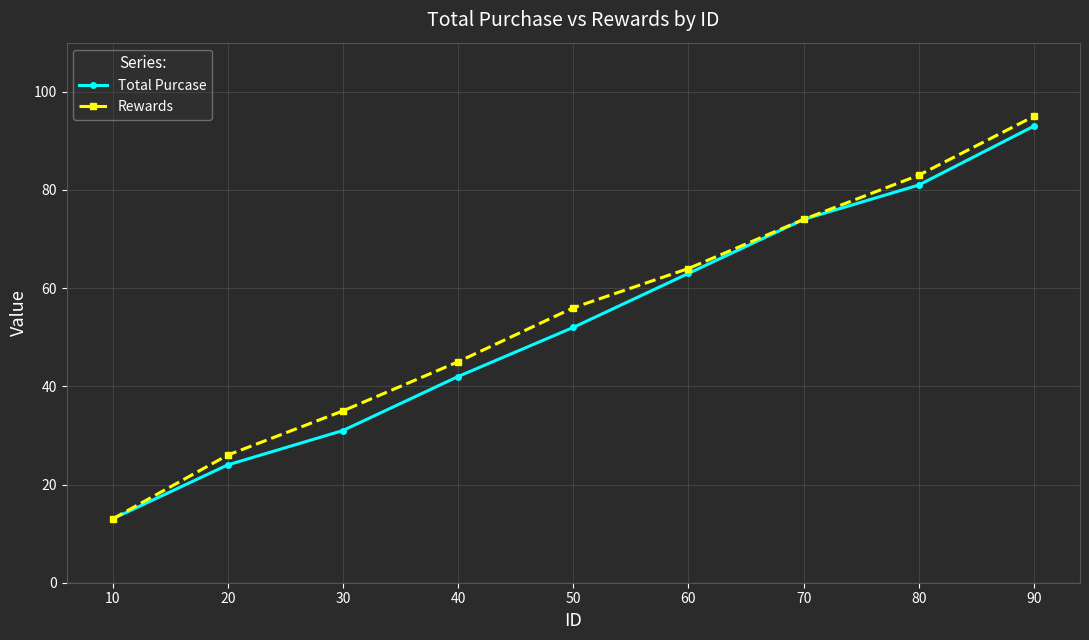

True or false: Total Purcase has more than 2 interior local peaks.

False